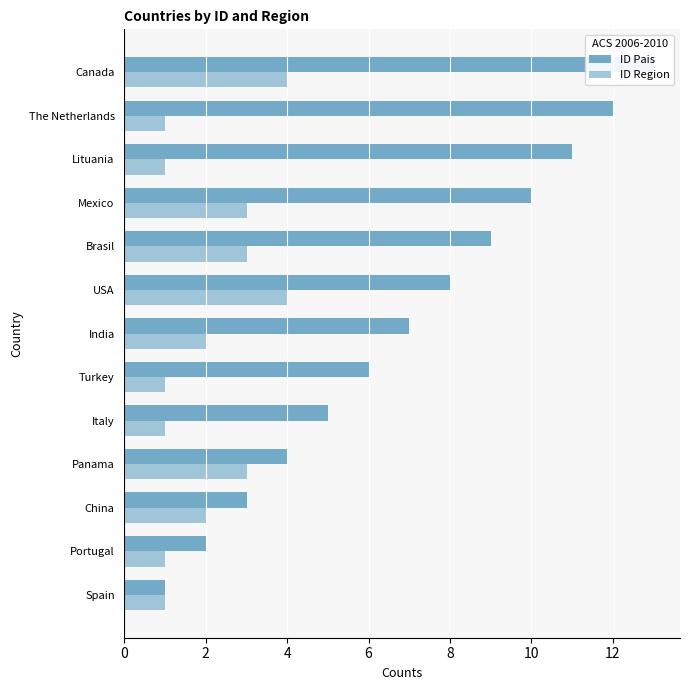

What is the maximum value for ID Pais?

13